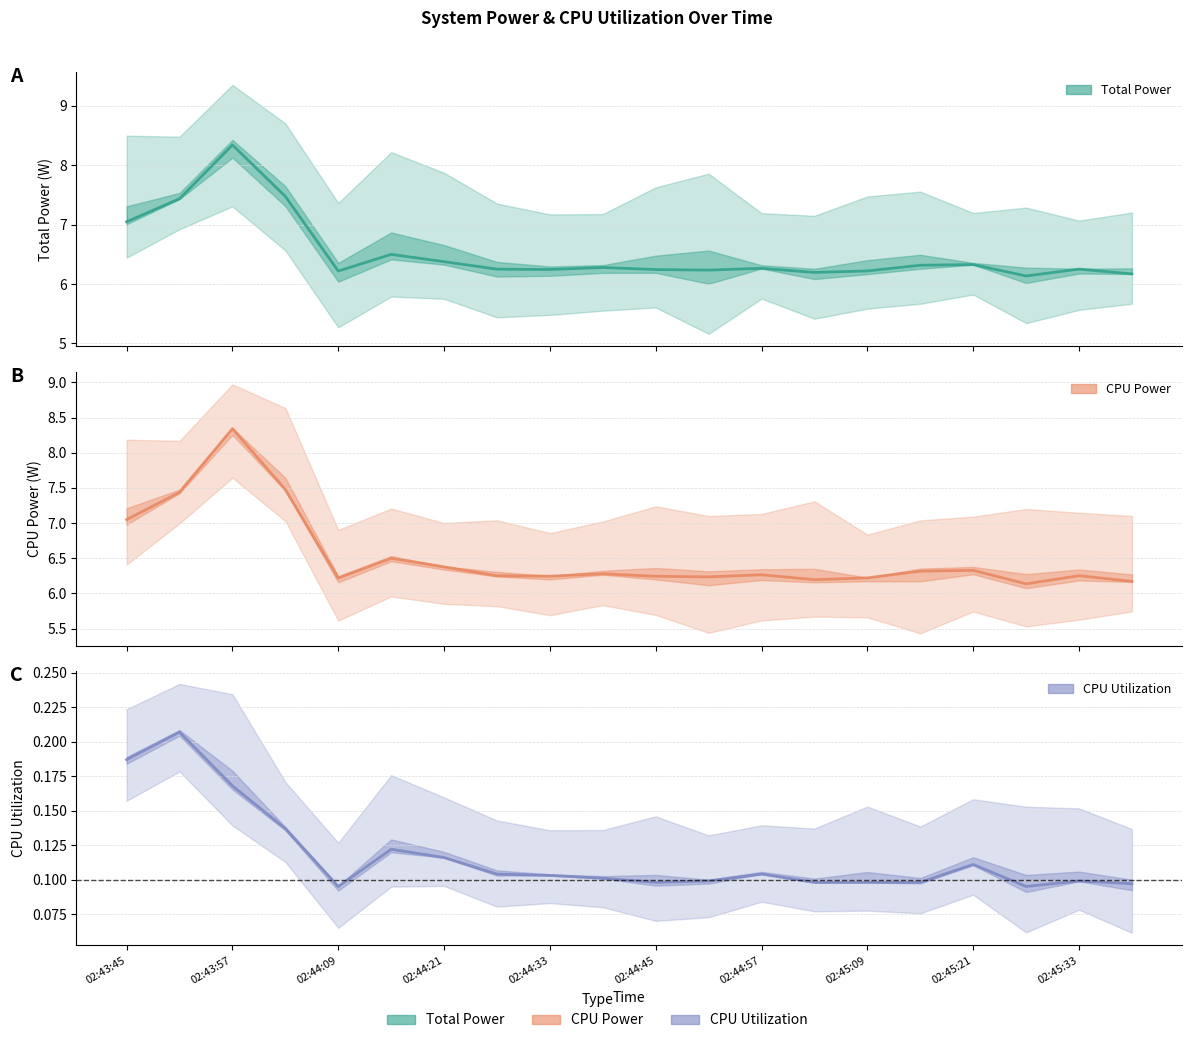

True or false: Total Power and CPU Utilization cross at least once.

False